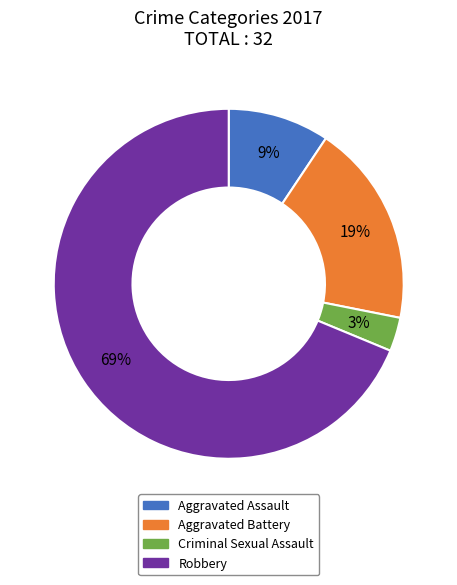

How many slices are in this pie chart?

4